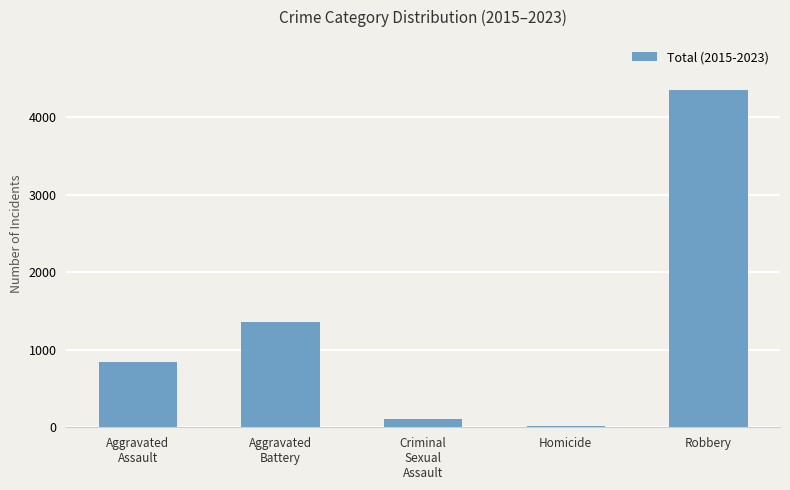

Which has a higher value, Aggravated
Battery or Criminal
Sexual
Assault?

Aggravated
Battery